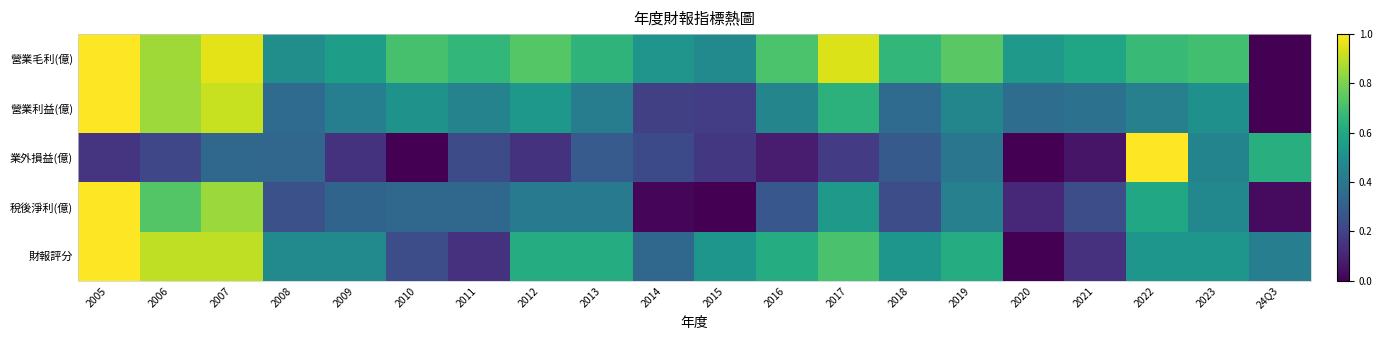

At how many categories does at least one series exceed 0?

20